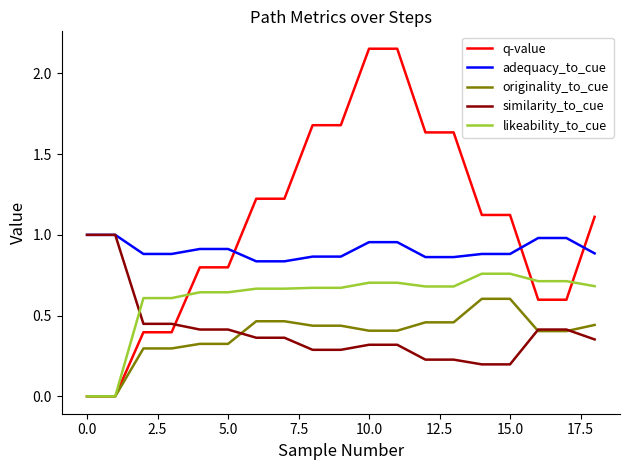

After their last crossing, which series has the higher values: similarity_to_cue or q-value?

q-value